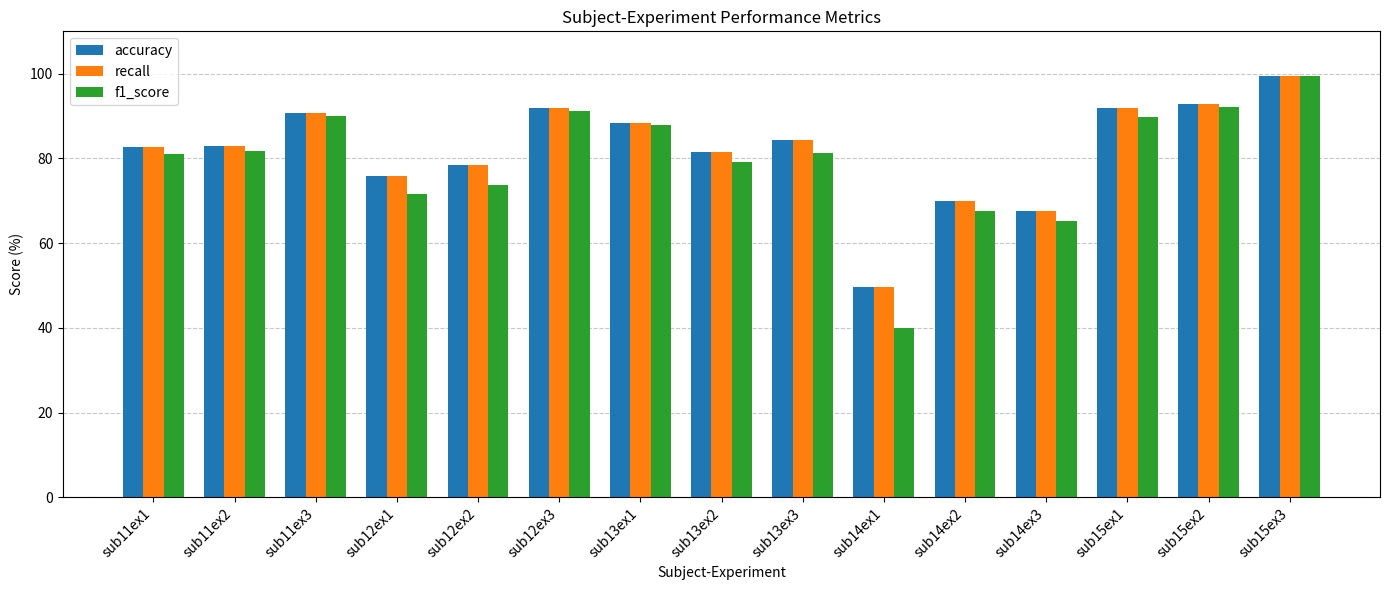

Is it true that recall equals 145.9 at sub13ex3?

False